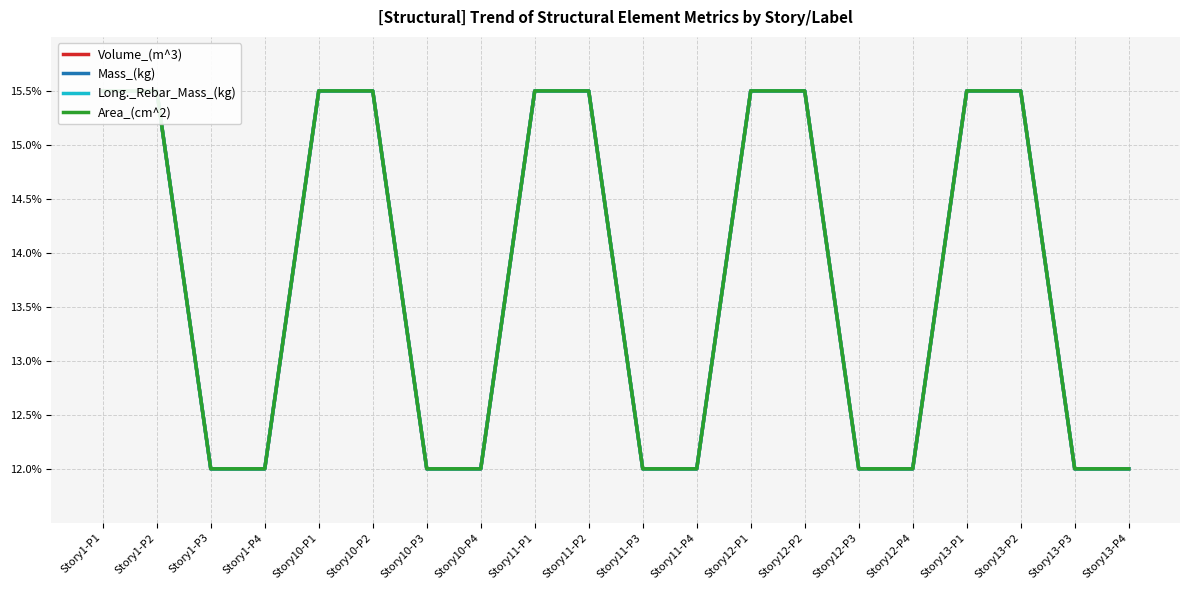

What is the difference between the maximum and minimum values in the Long._Rebar_Mass_(kg) series?

3.5